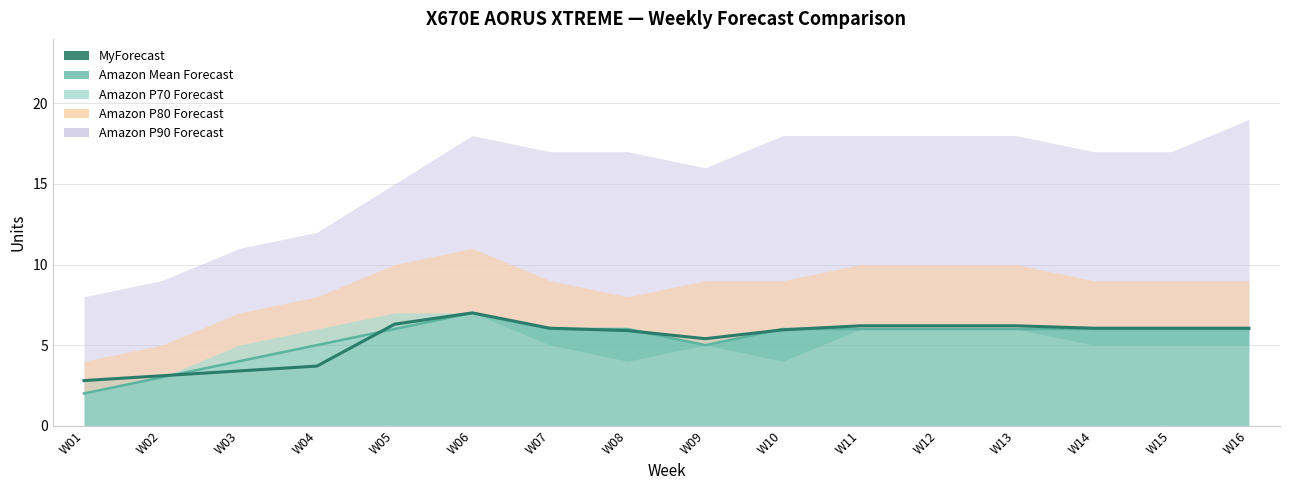

What is the maximum value shown in the chart?

7.0